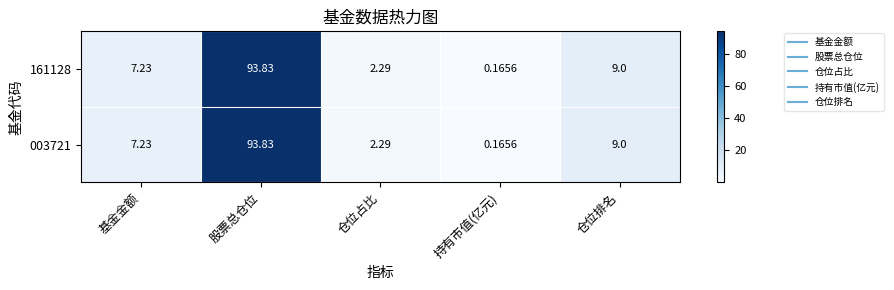

How many series are shown in this chart?

2